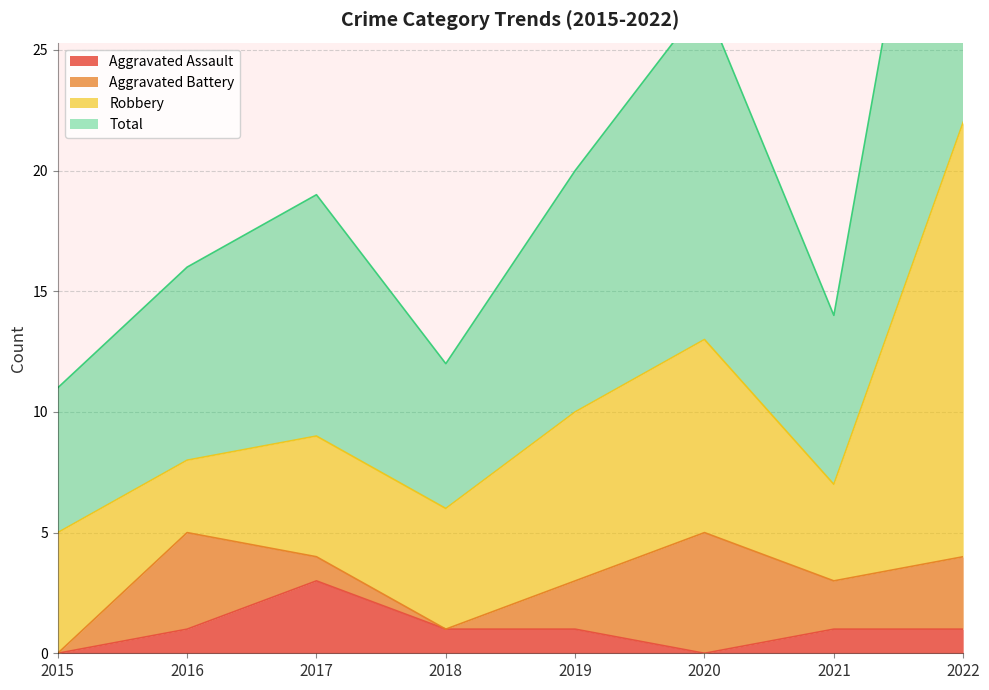

What is the highest value of the Aggravated Assault series?

3